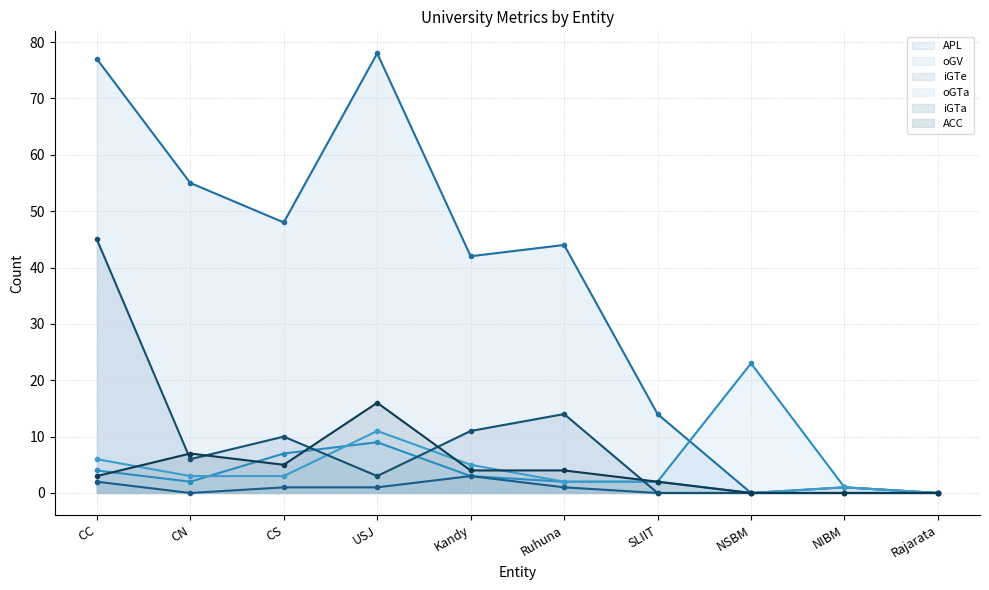

How many interior local valleys does the ACC series have?

1